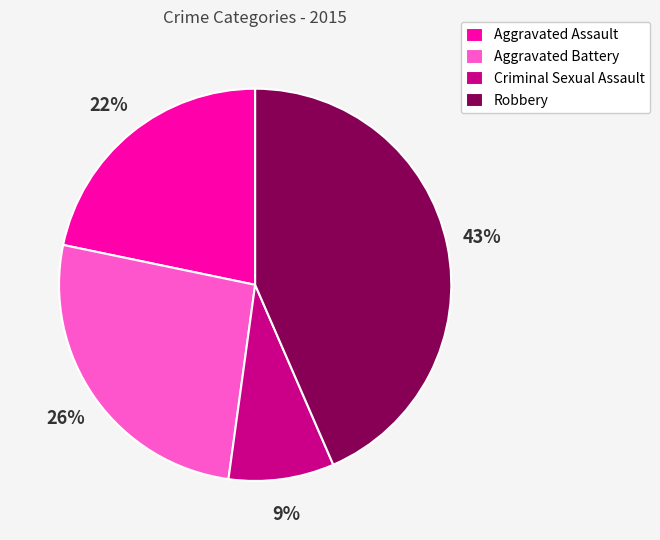

True or false: Criminal Sexual Assault accounts for 1% of the total.

False